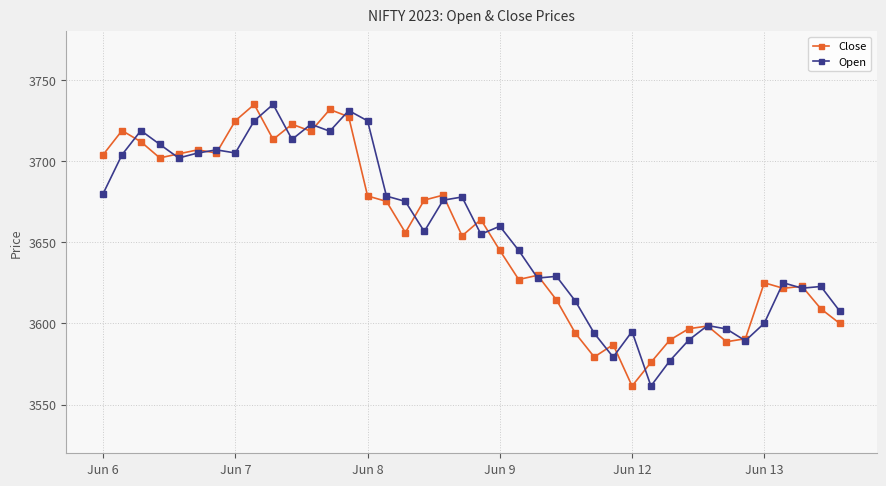

True or false: Close and Open intersect in this chart.

True